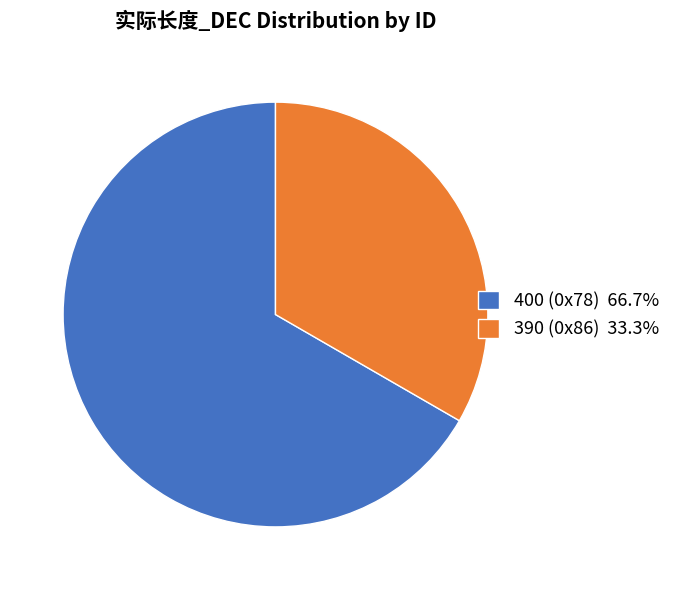

Is the sum of 400 (0x78) 66.7% and 390 (0x86) 33.3% greater than half?

Yes